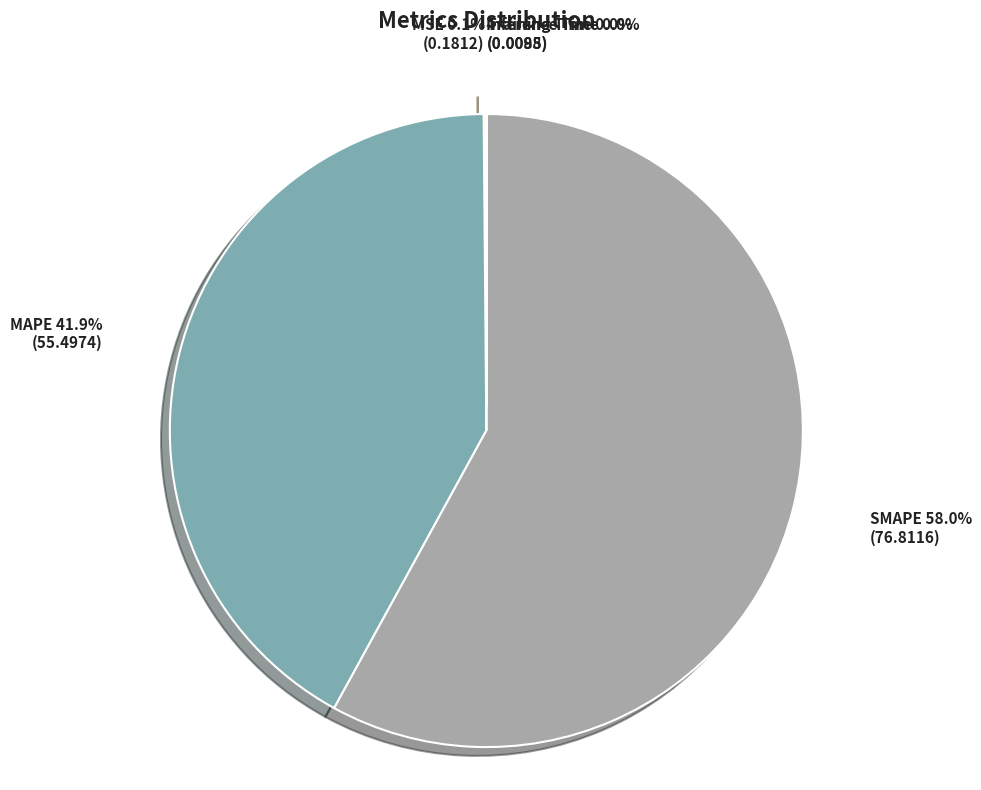

What is the majority slice?

SMAPE